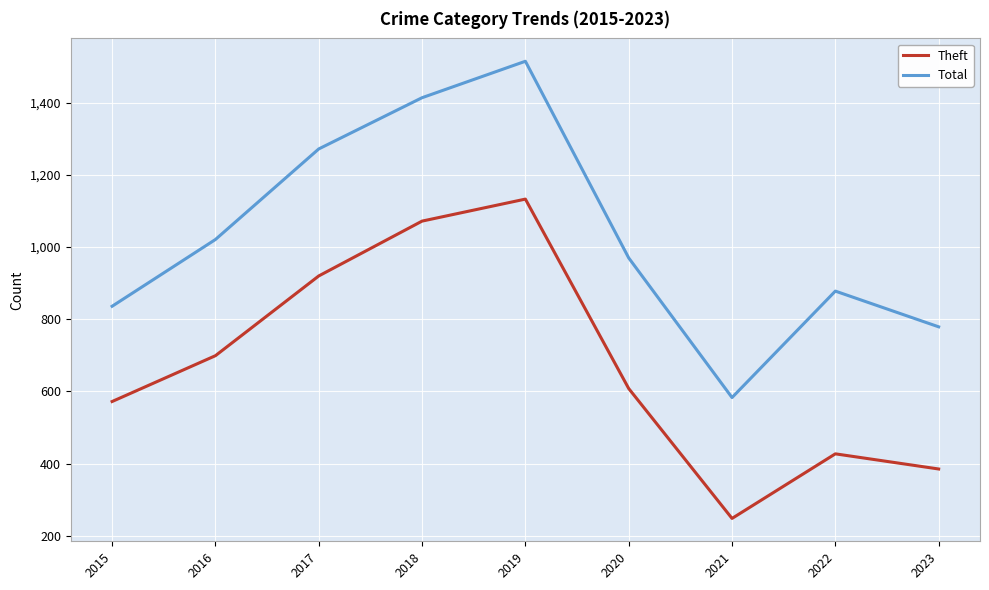

What is the difference between the maximum and minimum values in the Theft series?

885